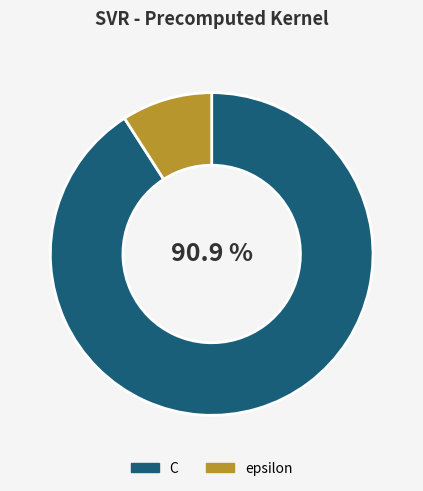

Does C represent more than half of the total?

Yes